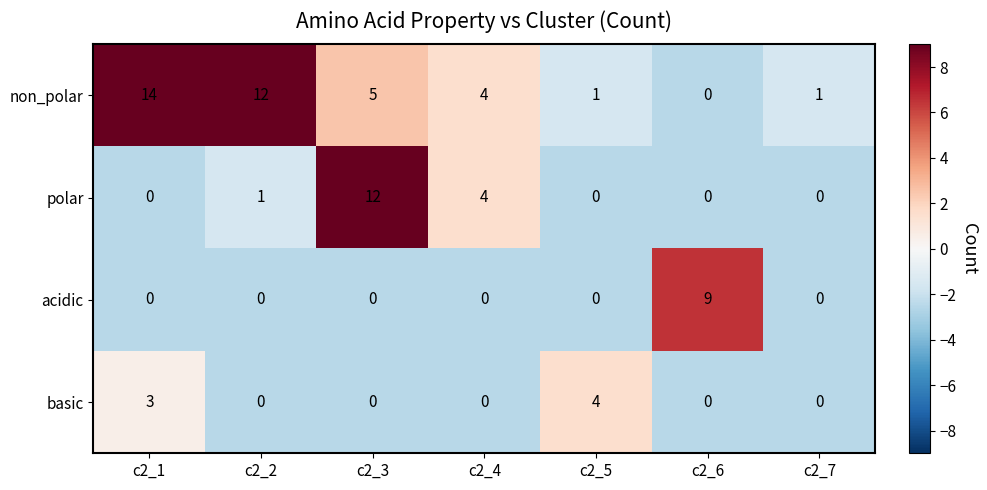

What is the total value across all series at c2_1?

17